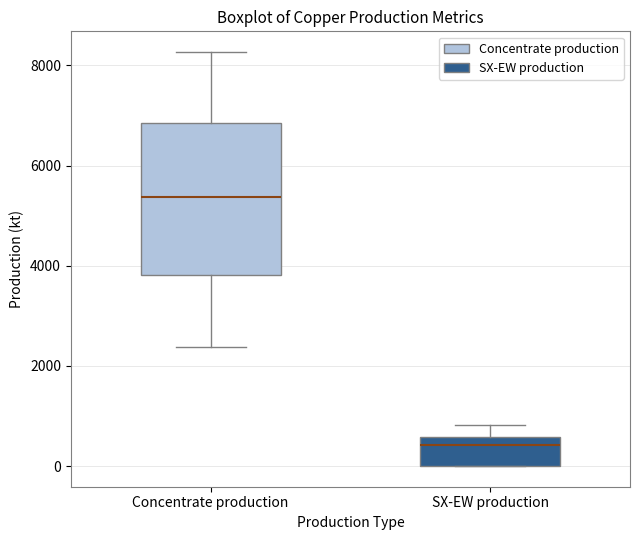

Which box's median line is the highest?

Concentrate production